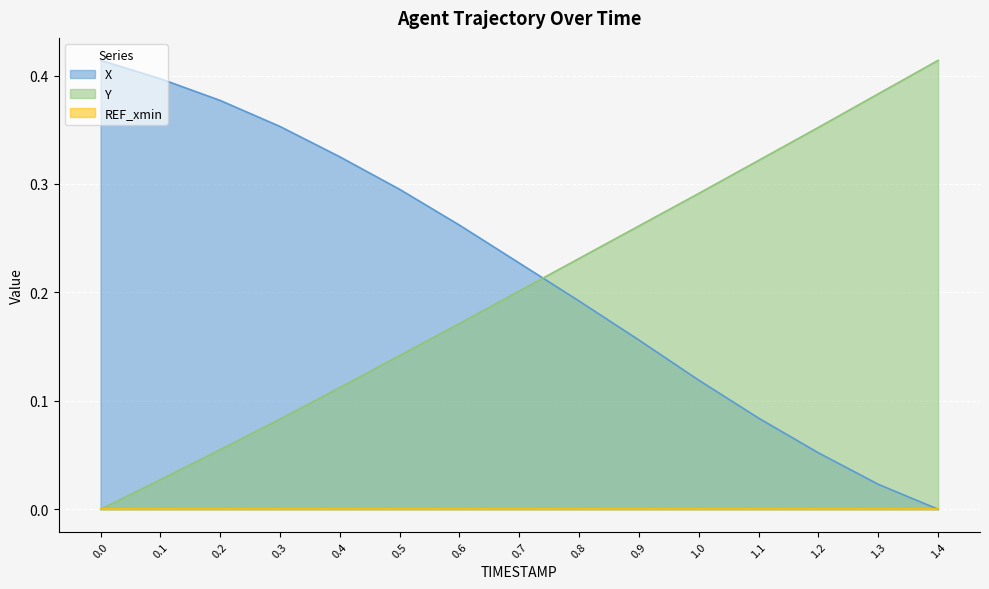

How many intersections are there between X and Y?

1